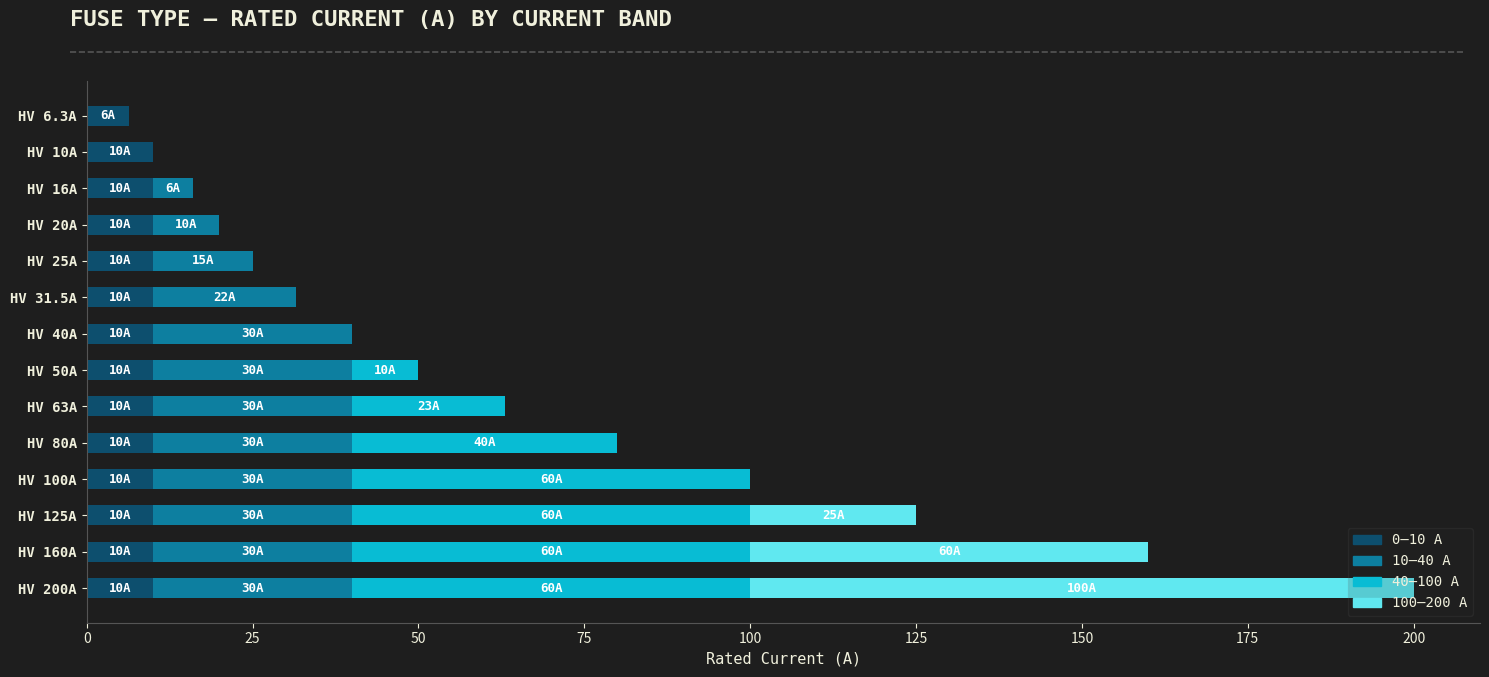

At which category is the sum across all series the highest?

HV 200A